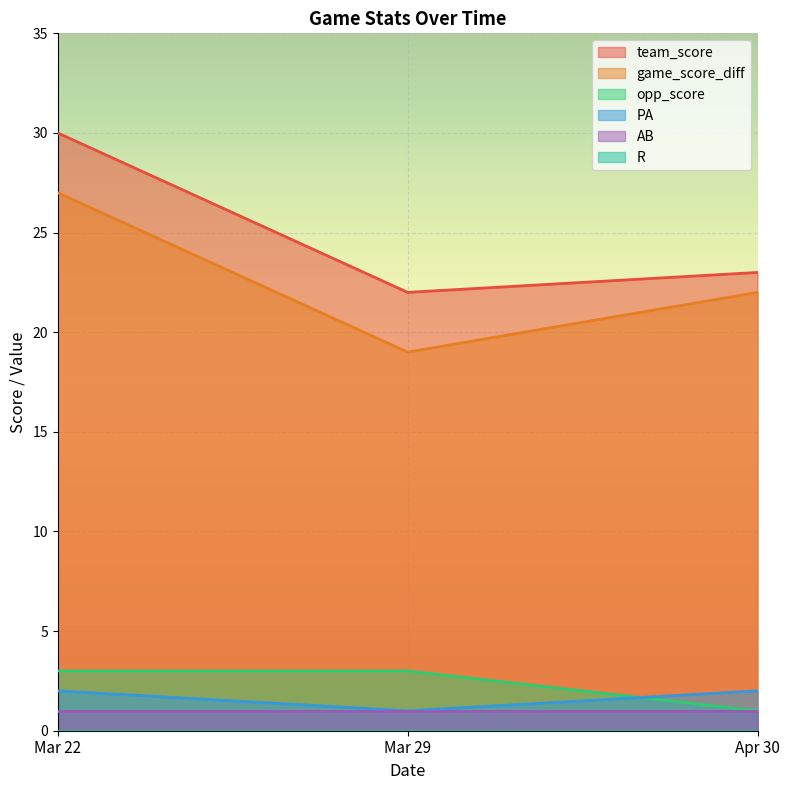

Does the chart display data point markers on the line(s)?

No